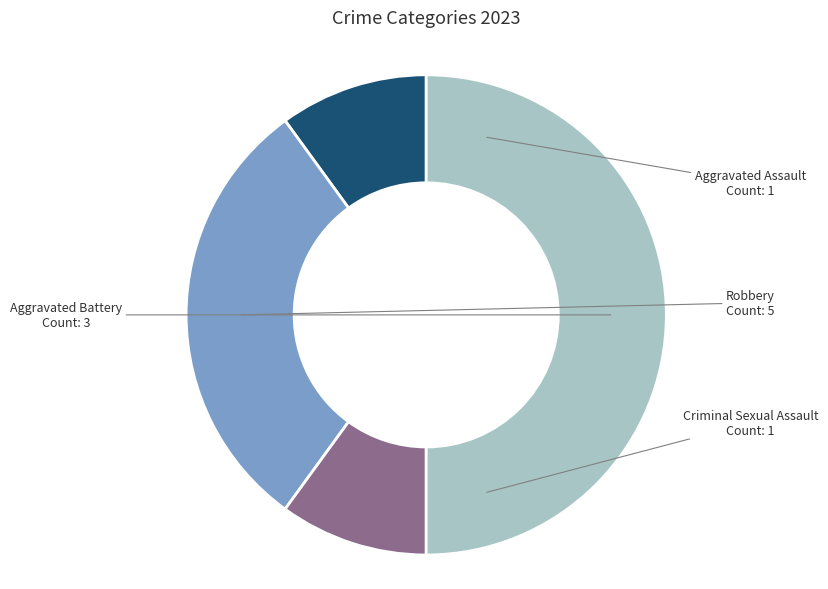

Count the number of slices in the pie.

4